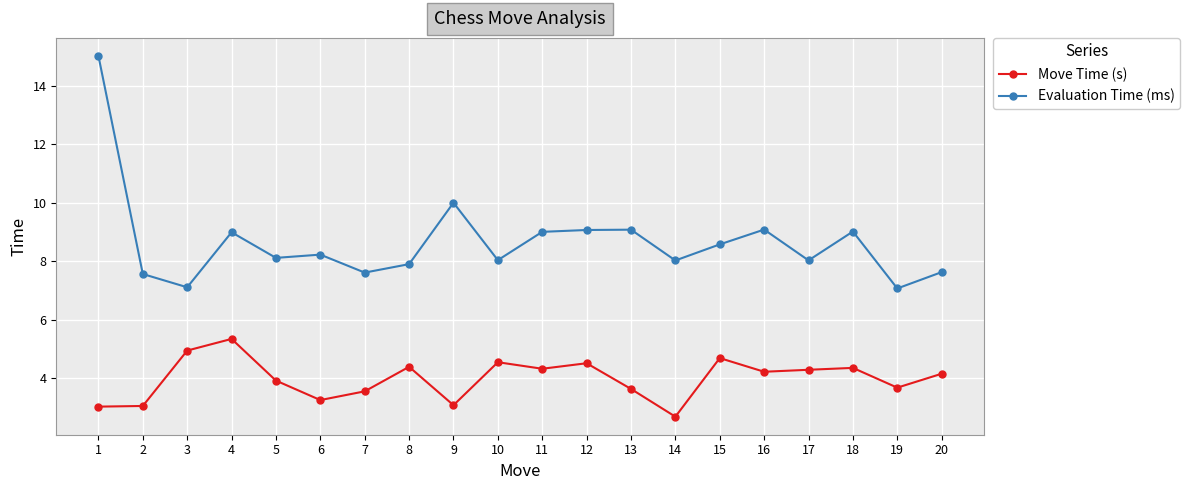

True or false: Move Time (s) has a value of 1.6 at 7.

False